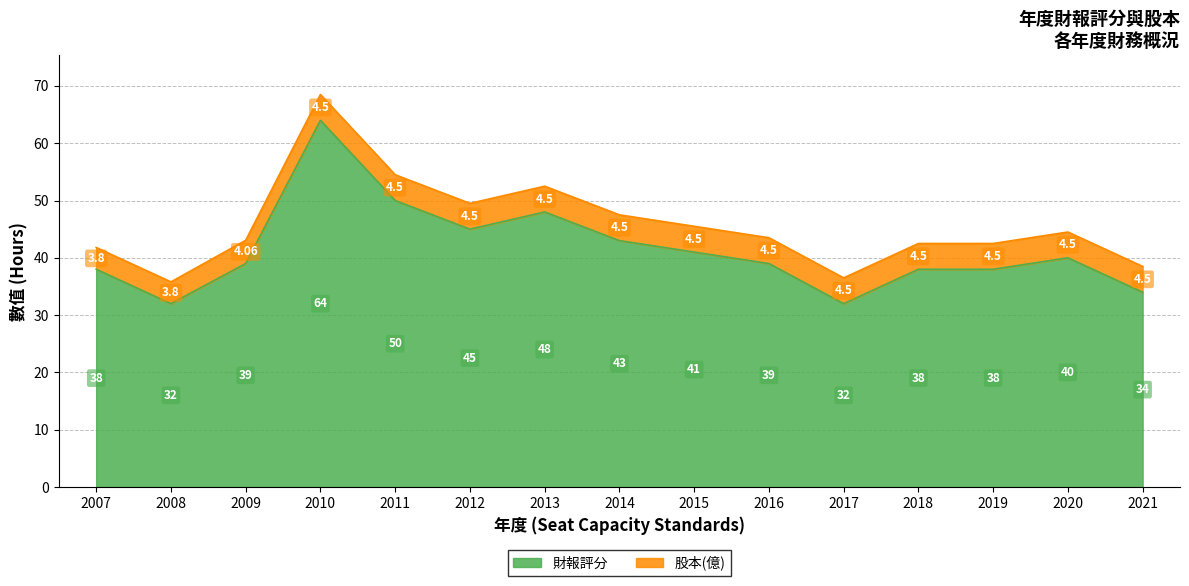

What is the average value?

41